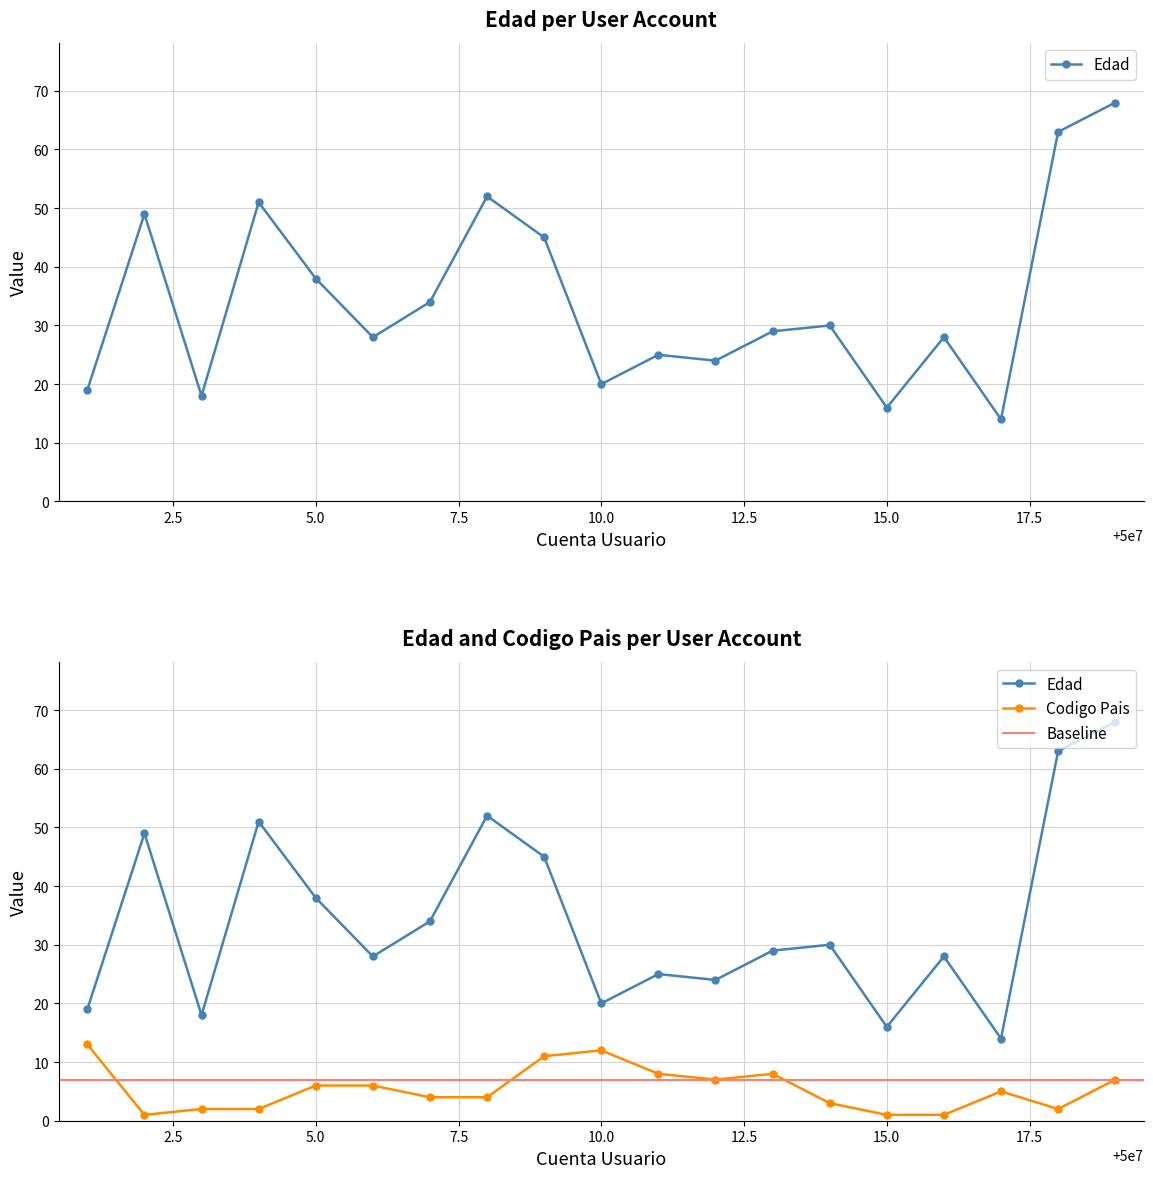

How many data points does each series have?

19